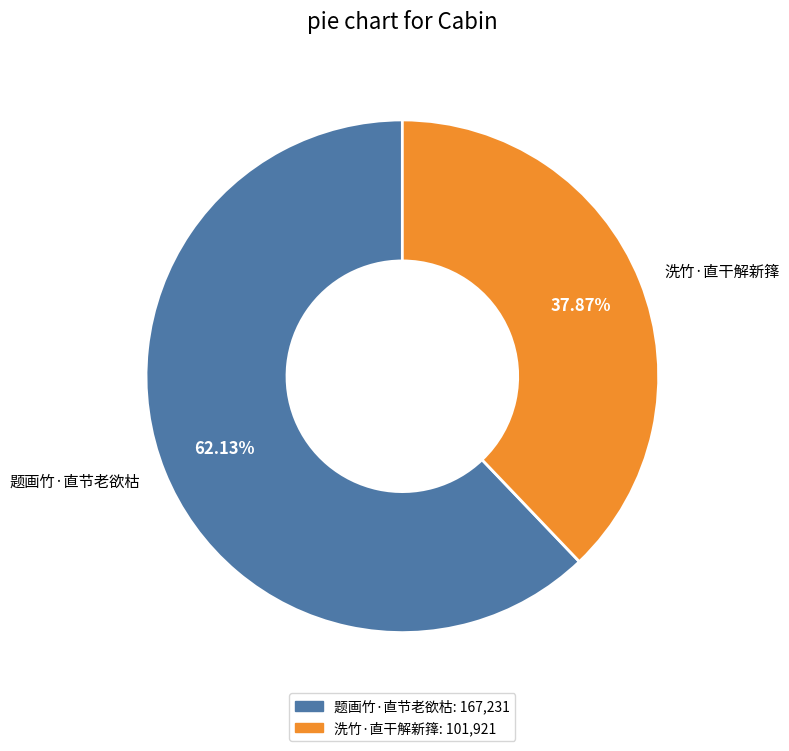

What is the largest slice in the pie chart?

题画竹·直节老欲枯